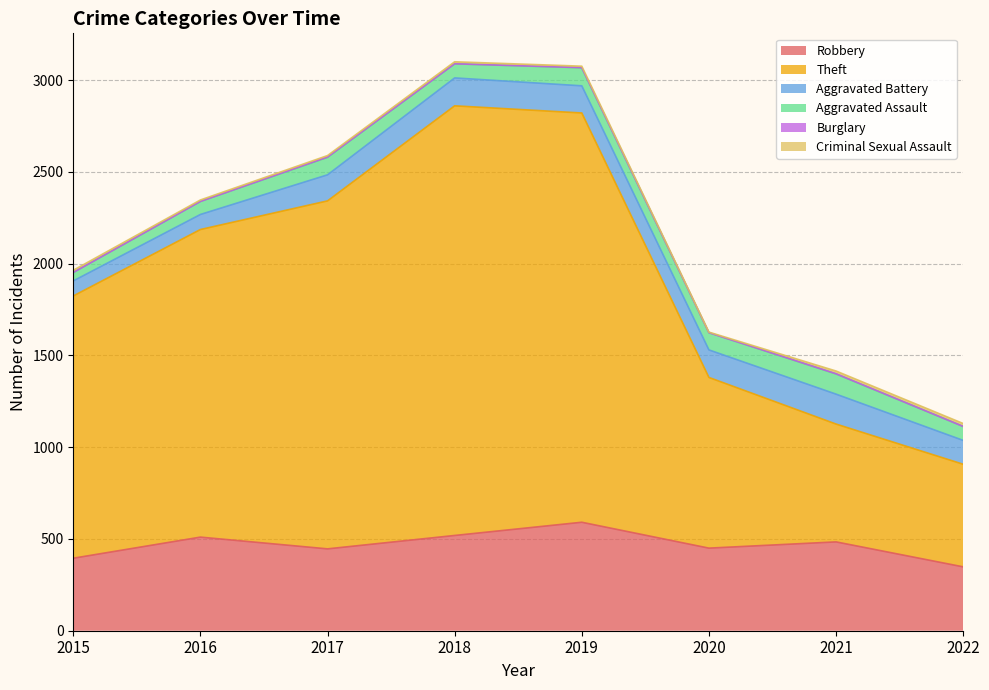

Where is the first local maximum for Theft?

2018